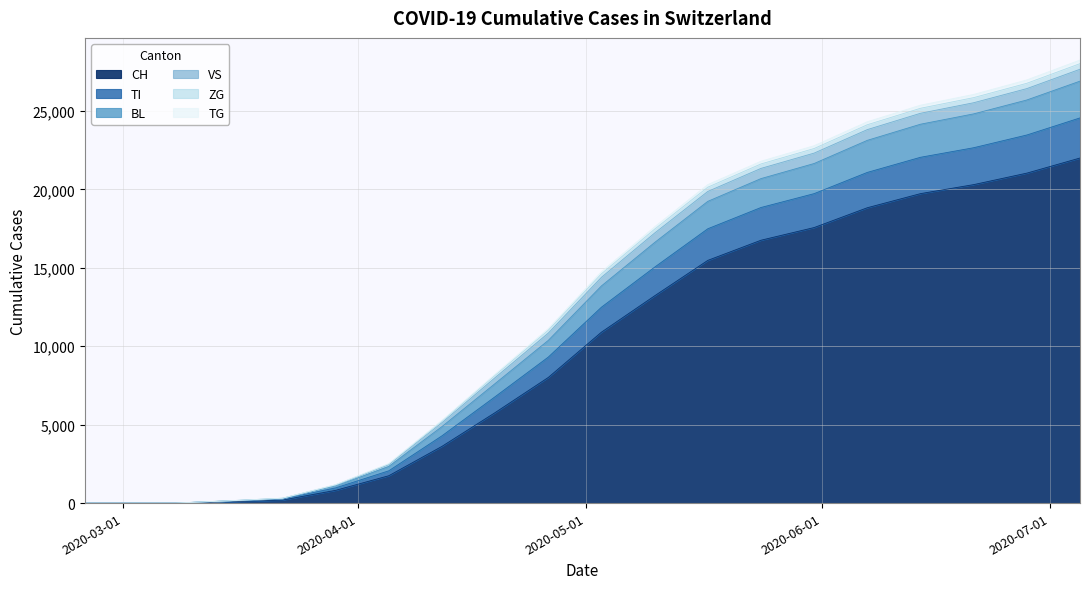

At how many categories does at least one series exceed 26500?

2